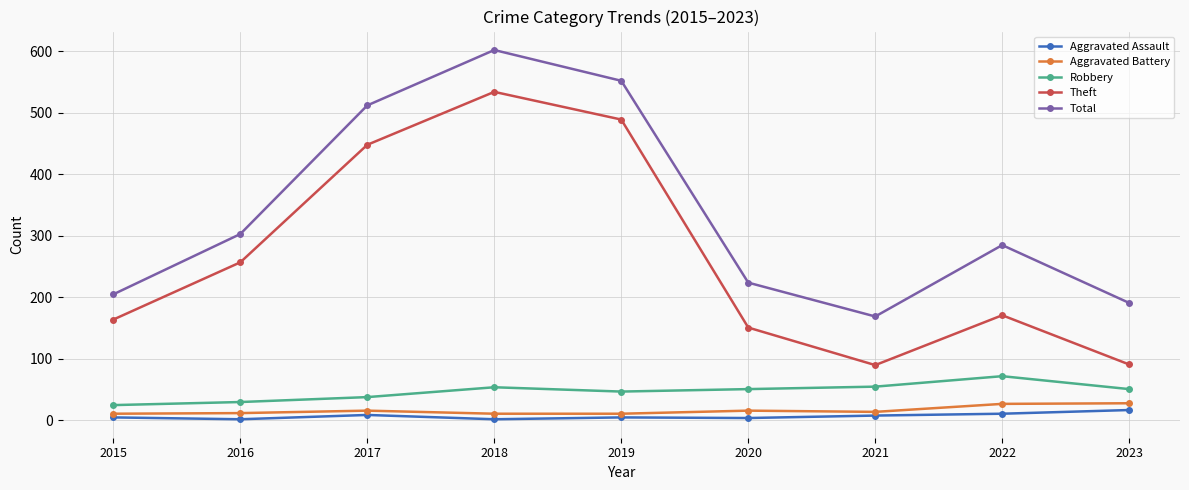

Which series has the largest total across all categories?

Total